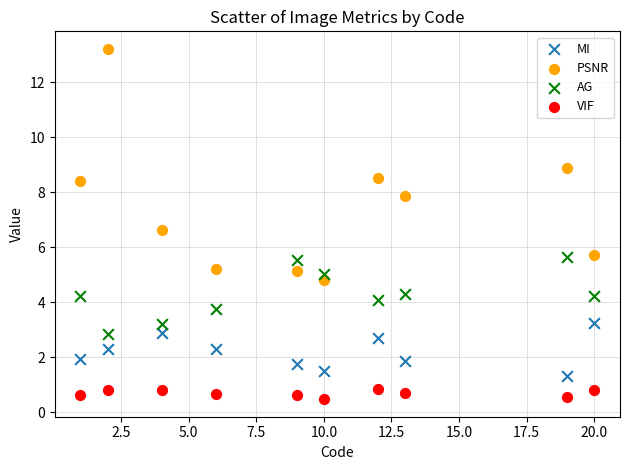

Which series reaches the minimum Y coordinate?

VIF